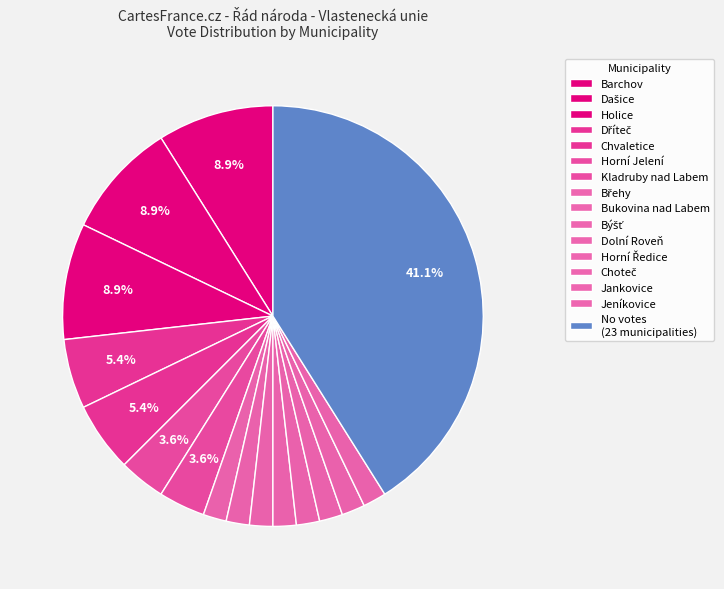

How many segments does this pie chart have?

16